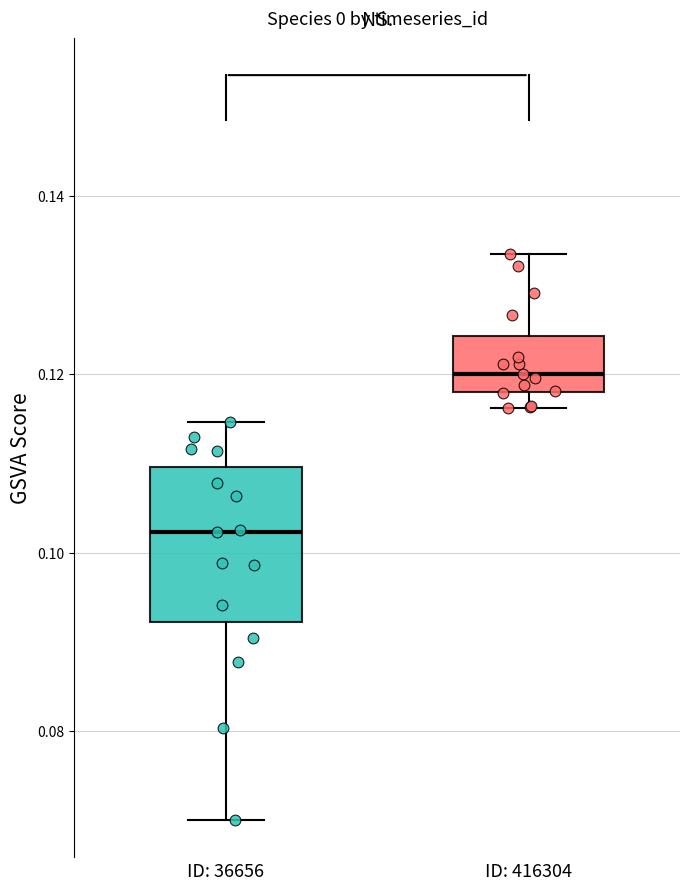

Reading left to right, read every box against the y-axis: the position of its median line, the range the box covers, and the ends of its whiskers. The values are not printed on the chart, so give them approximately, as read against the axis.

ID: 36656: median 0.102, box 0.092 to 0.110, whiskers 0.070 to 0.114
ID: 416304: median 0.120, box 0.118 to 0.124, whiskers 0.116 to 0.134